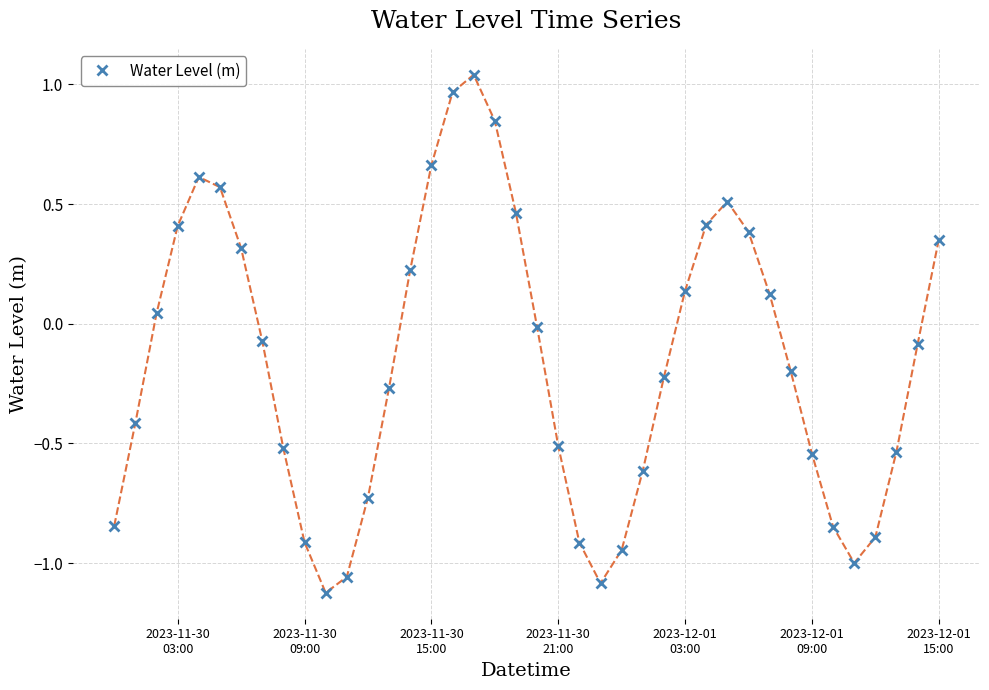

What is the sum of all values?

-6.3